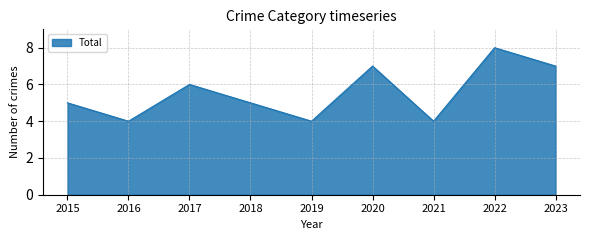

Does the chart display data point markers on the line(s)?

No